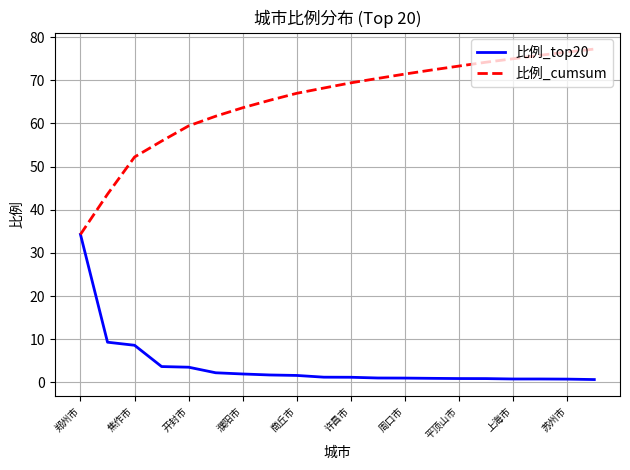

What is the highest value of the 比例_top20 series?

34.3